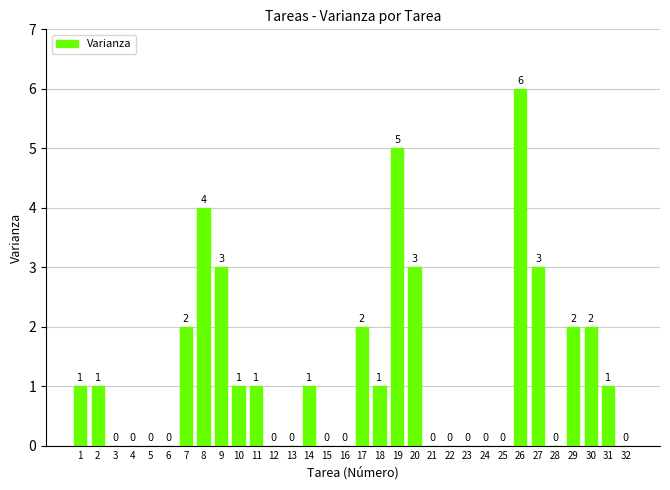

How many values are between 0 and 2?

26